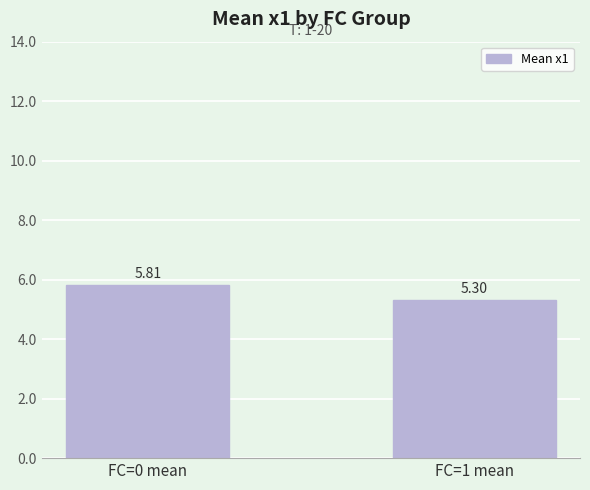

Which has a higher value, FC=0 mean or FC=1 mean?

FC=0 mean